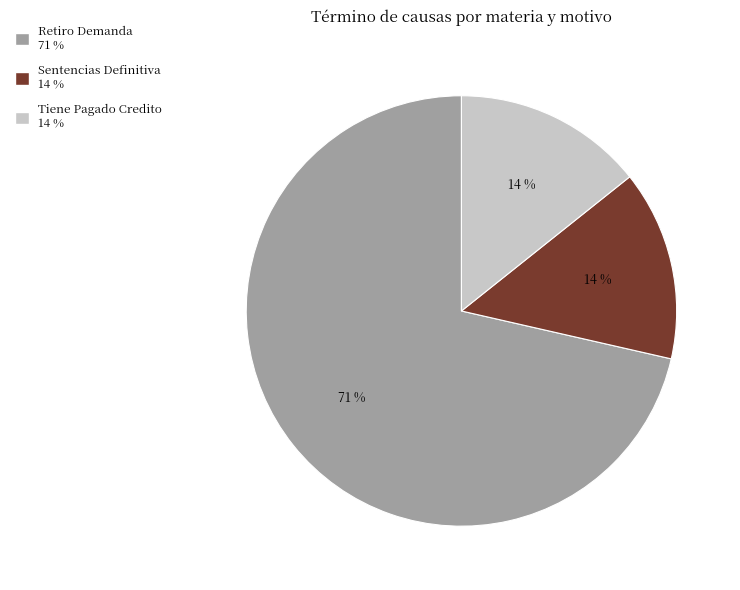

Which category has the biggest portion of the pie?

Retiro Demanda